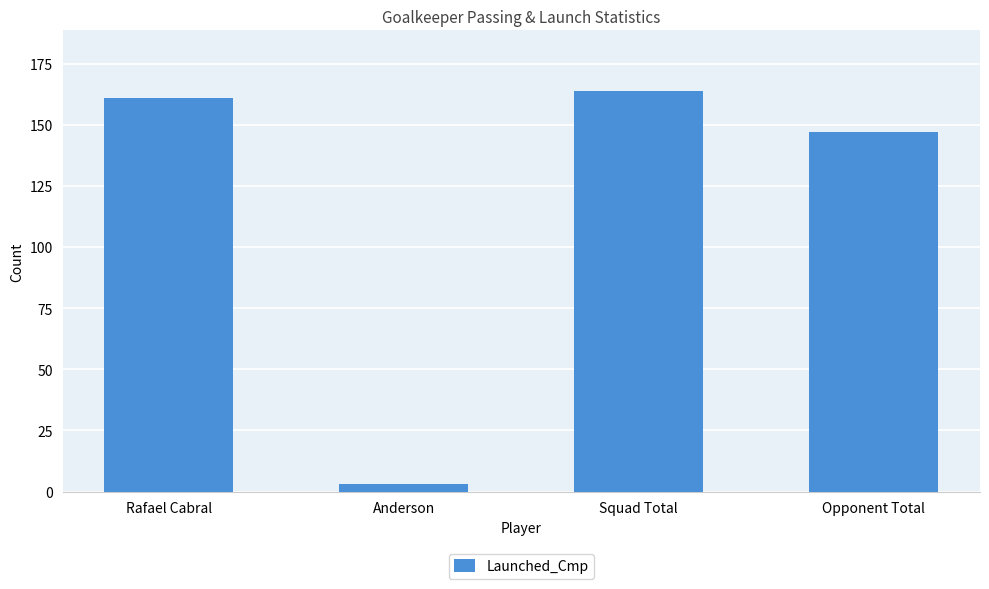

Reading left to right, transcribe all the data shown in this chart.

161	3	164	147